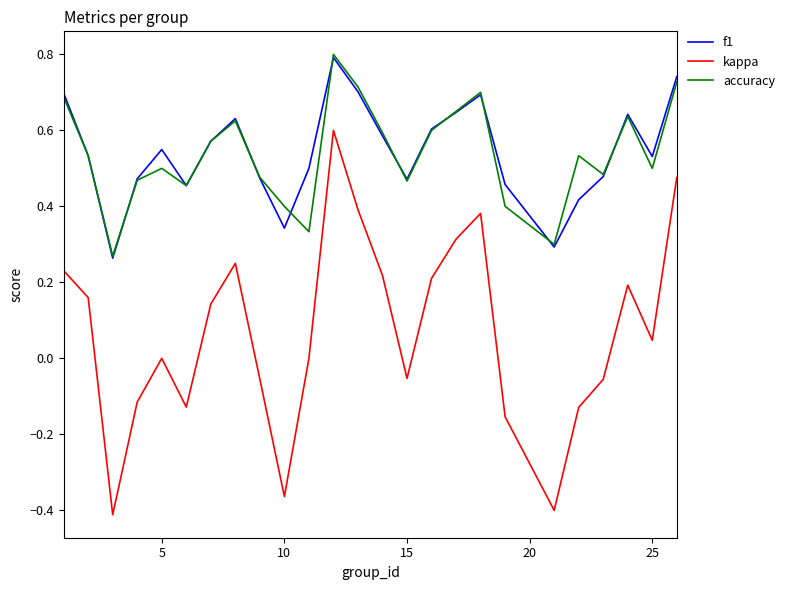

Which series has the widest spread of values?

kappa